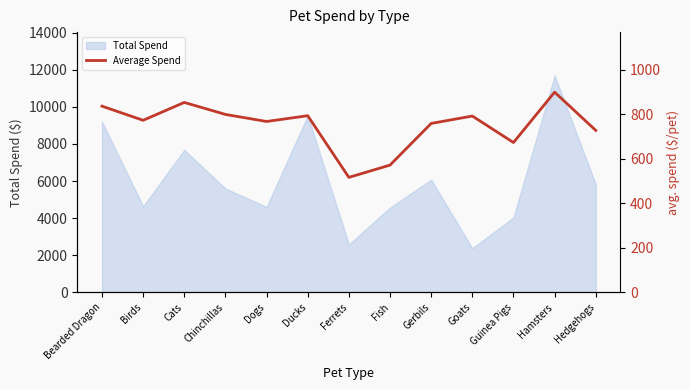

Reading left to right, list all the values displayed in this chart.

Bearded Dragon=836.7	Birds=773.2	Cats=853.4	Chinchillas=799.6	Dogs=767.8	Ducks=793.8	Ferrets=516.6	Fish=571.9	Gerbils=759.0	Goats=792.3	Guinea Pigs=673.3	Hamsters=899.6	Hedgehogs=727.8